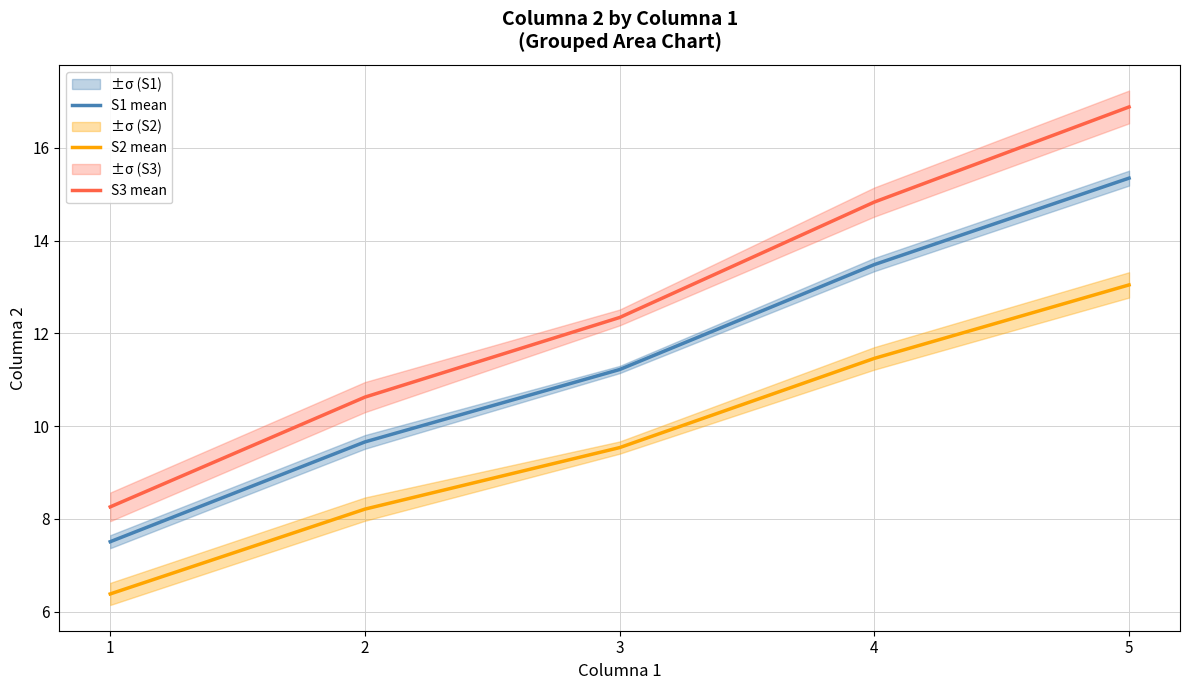

Which category has the highest value across all series?

5